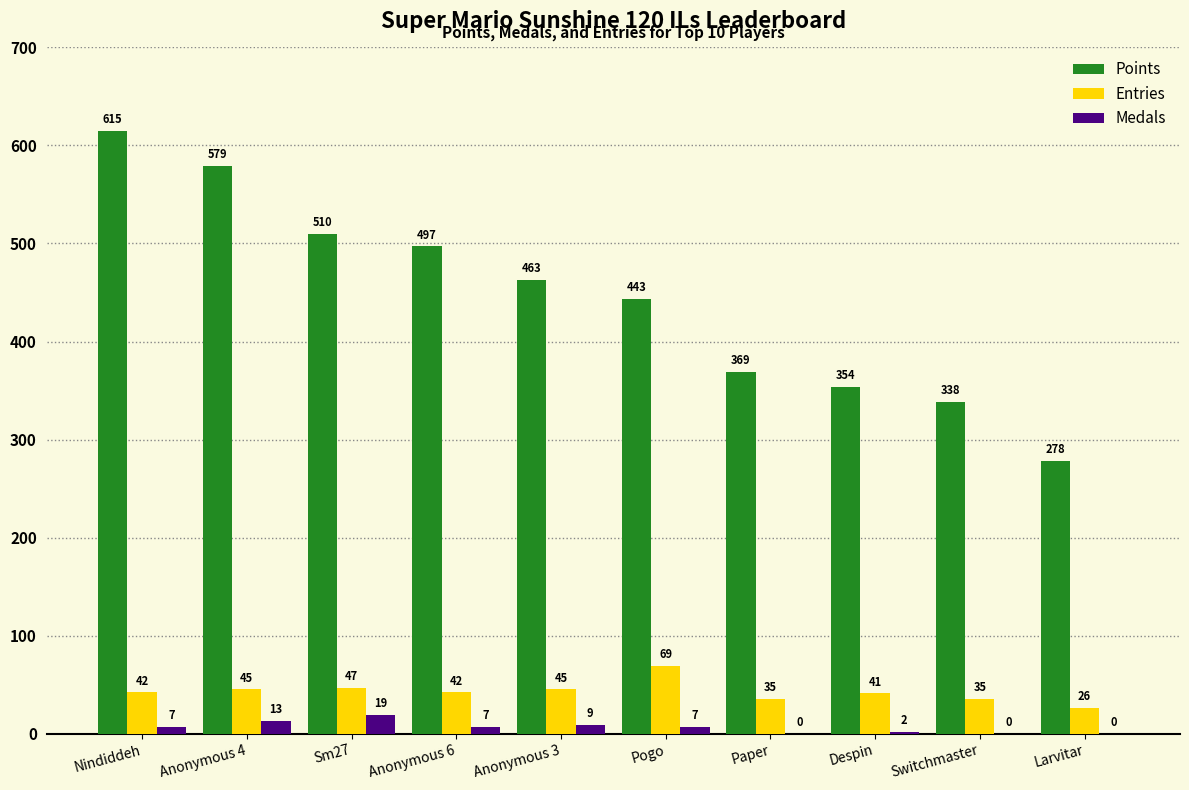

True or false: Points has a value of 760 at Anonymous 6.

False